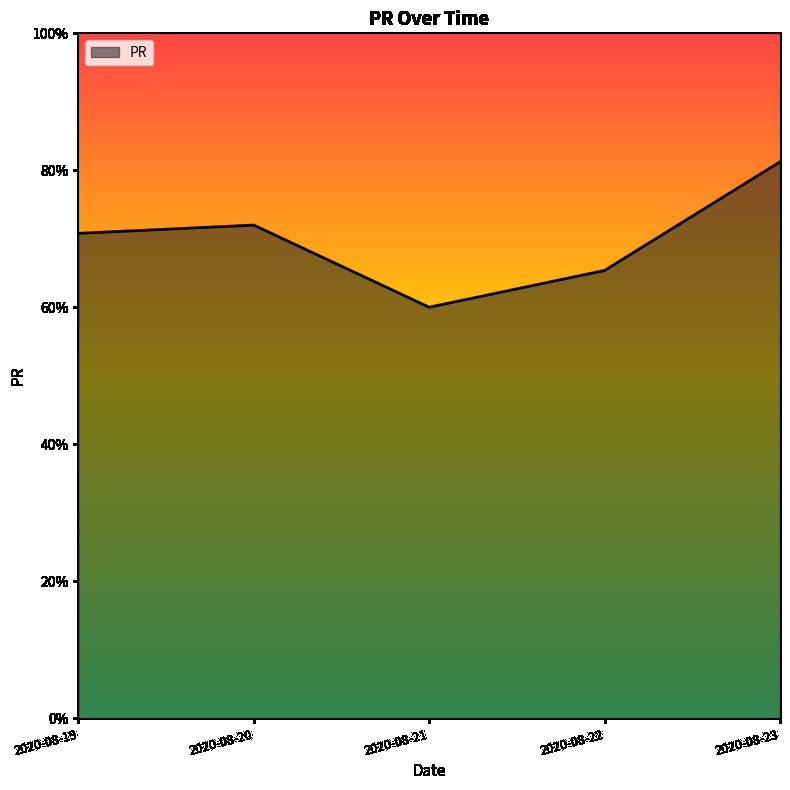

What is the difference between the maximum and minimum values?

21.2